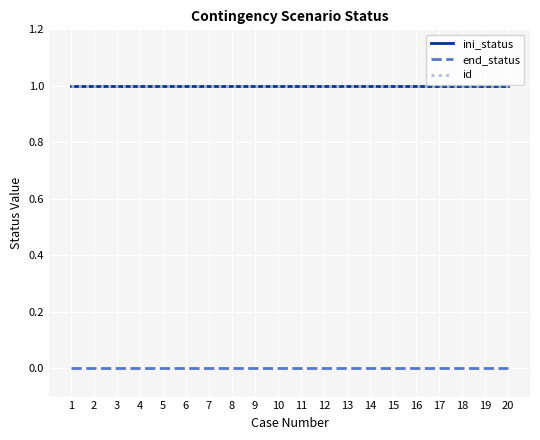

Rank the series at 7 from lowest to highest value.

end_status, ini_status, id